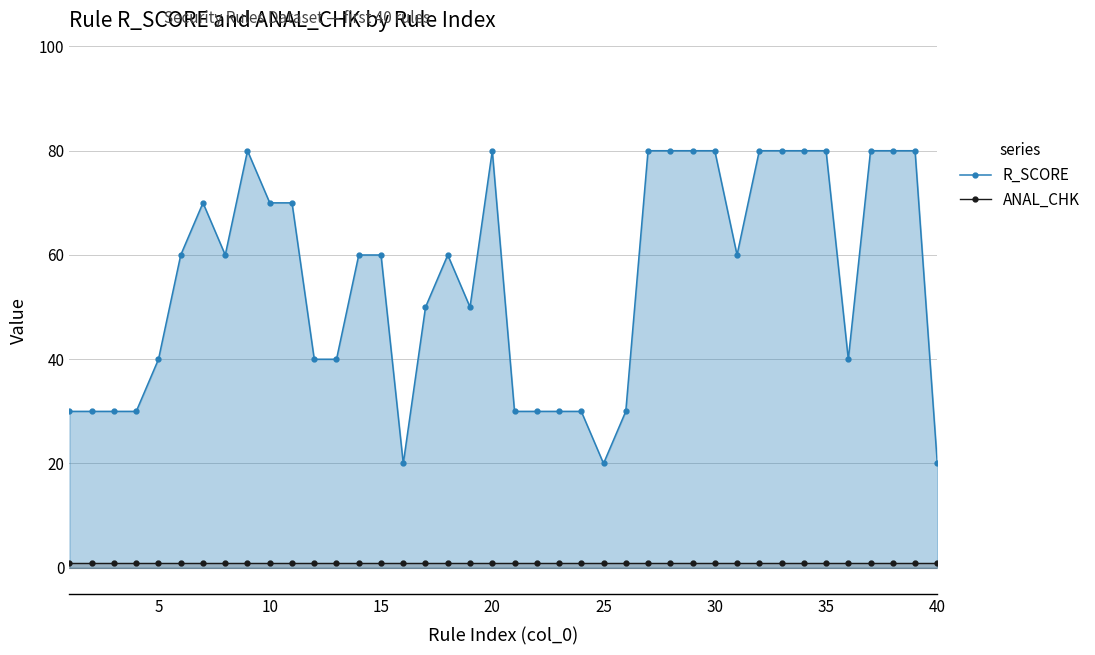

What is the total value across all series at 35?

81